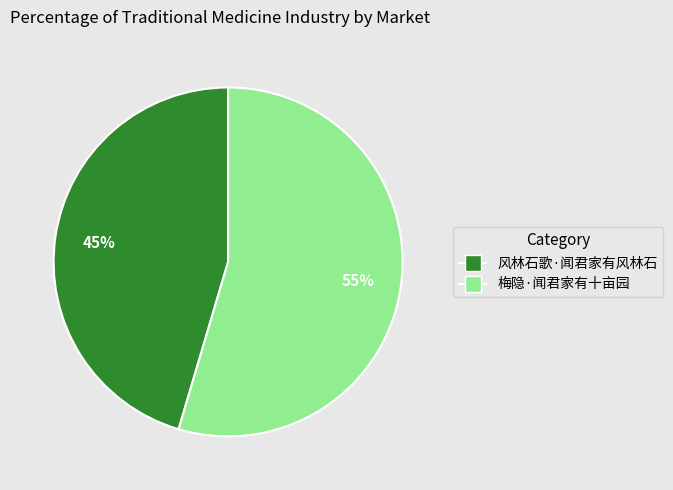

Count the number of slices in the pie.

2